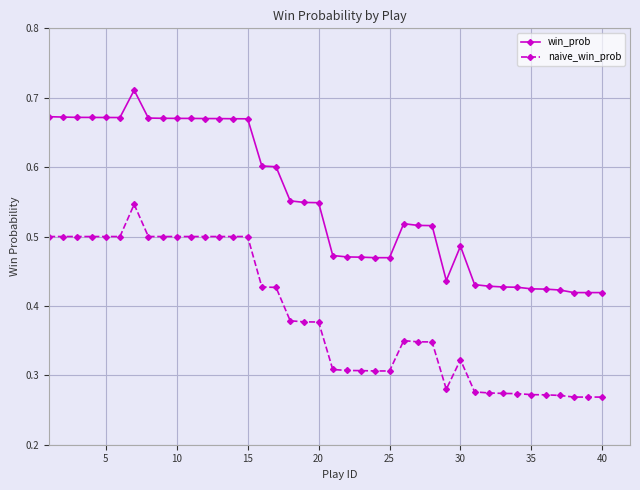

Does the chart have visible grid lines?

Yes